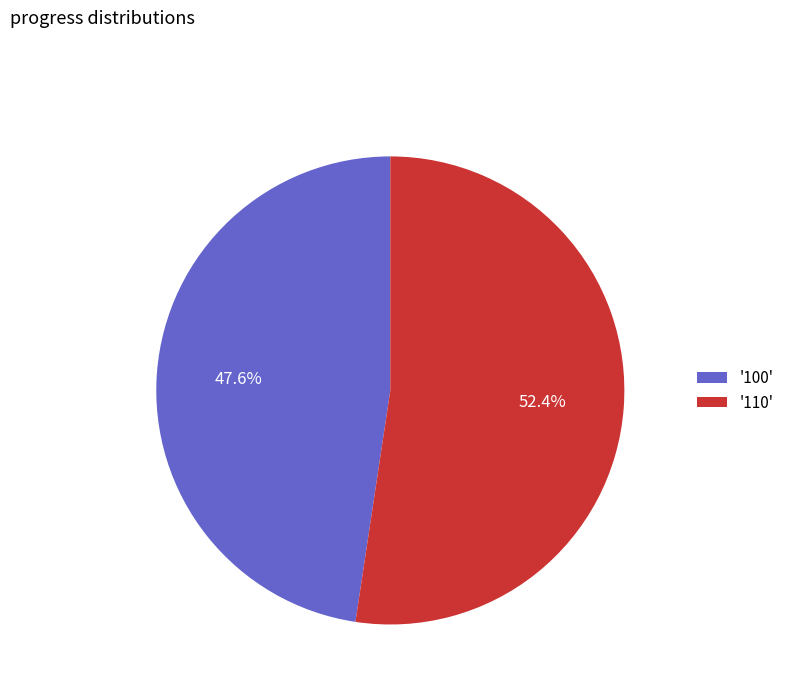

Count the number of slices in the pie.

2